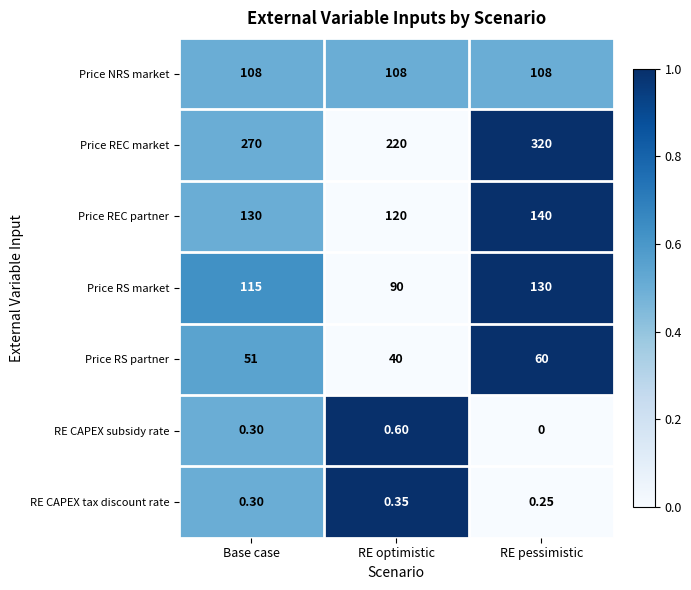

What is the difference between the highest and lowest values at RE pessimistic?

320.0